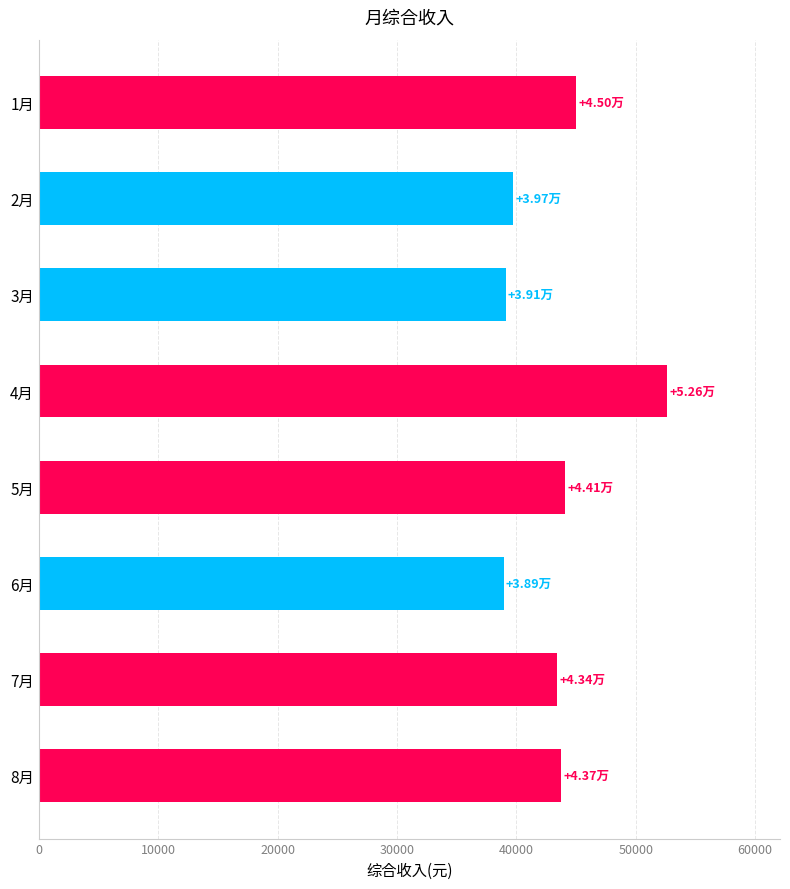

How many bars are there in total?

8